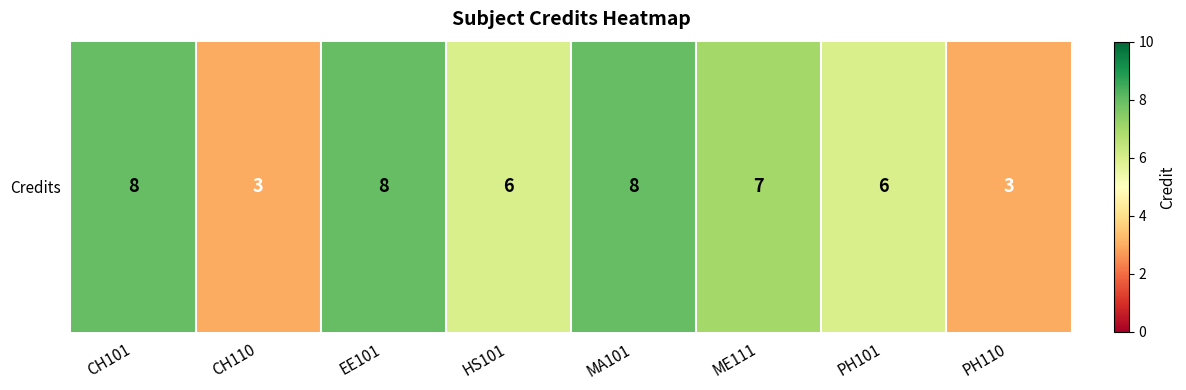

Reading right to left, transcribe all the data shown in this chart.

PH110=3	PH101=6	ME111=7	MA101=8	HS101=6	EE101=8	CH110=3	CH101=8